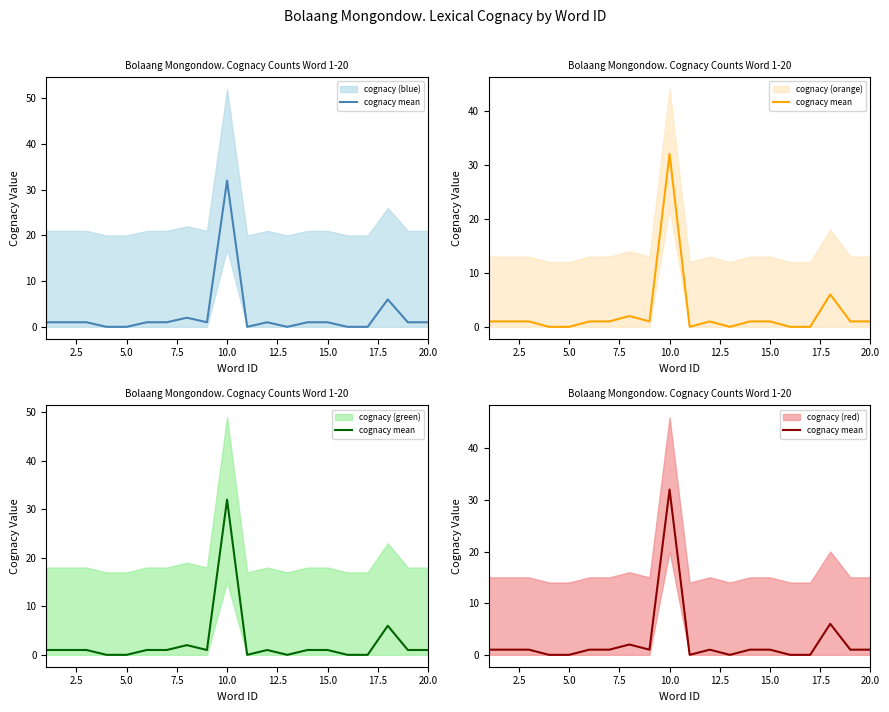

Reading left to right, transcribe all the data shown in this chart.

1	1	1	0	0	1	1	2	1	32	0	1	0	1	1	0	0	6	1	1